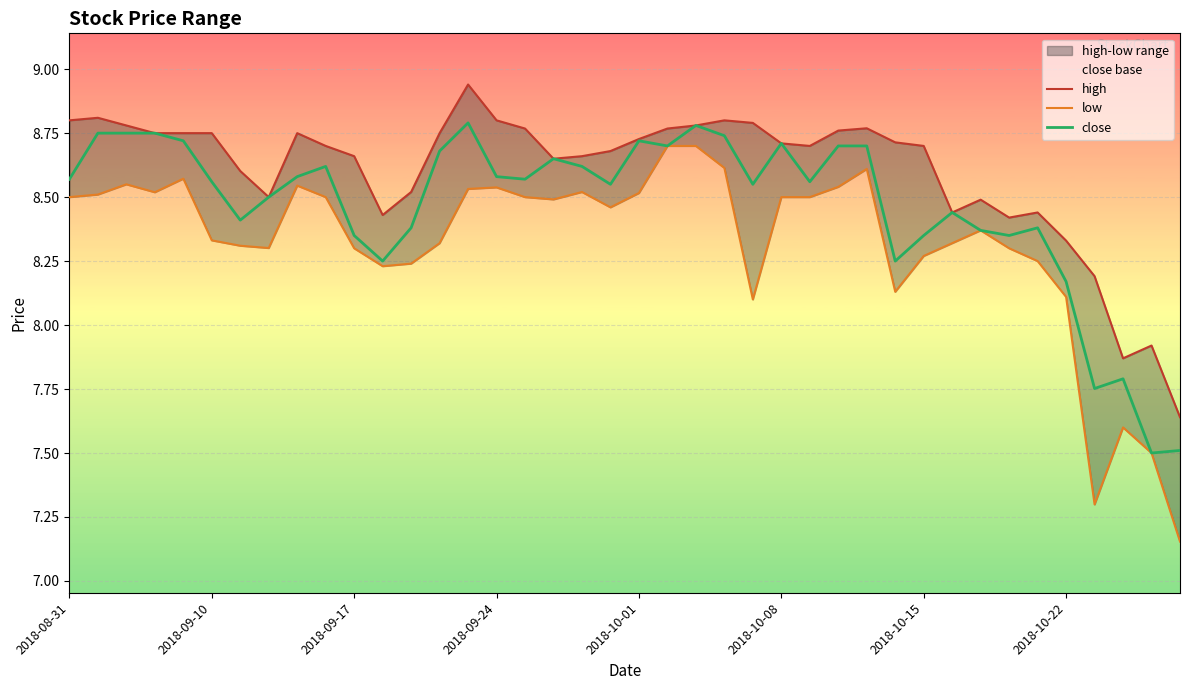

What is the sum of all high values?

344.0